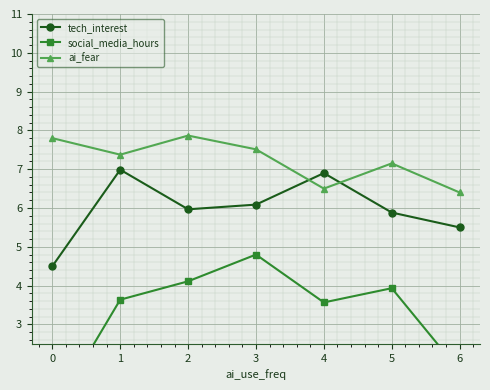

How many interior local peaks does the tech_interest series have?

2